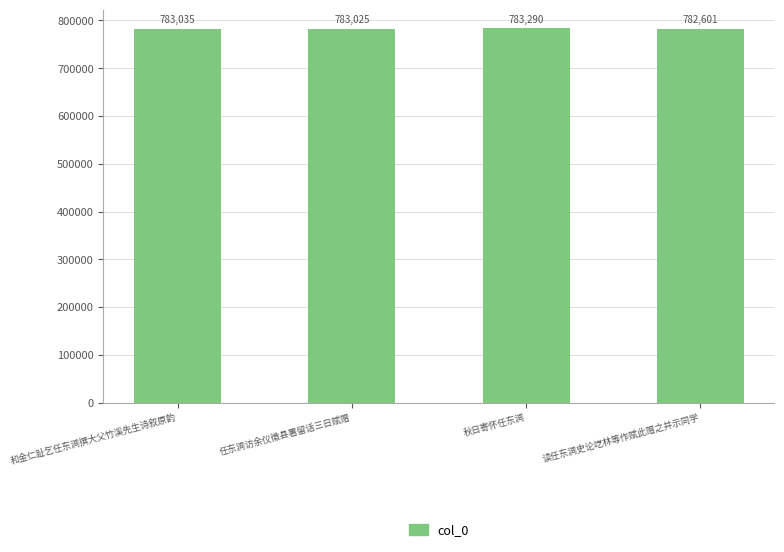

Reading left to right, extract all data points from this chart.

783035	783025	783290	782601